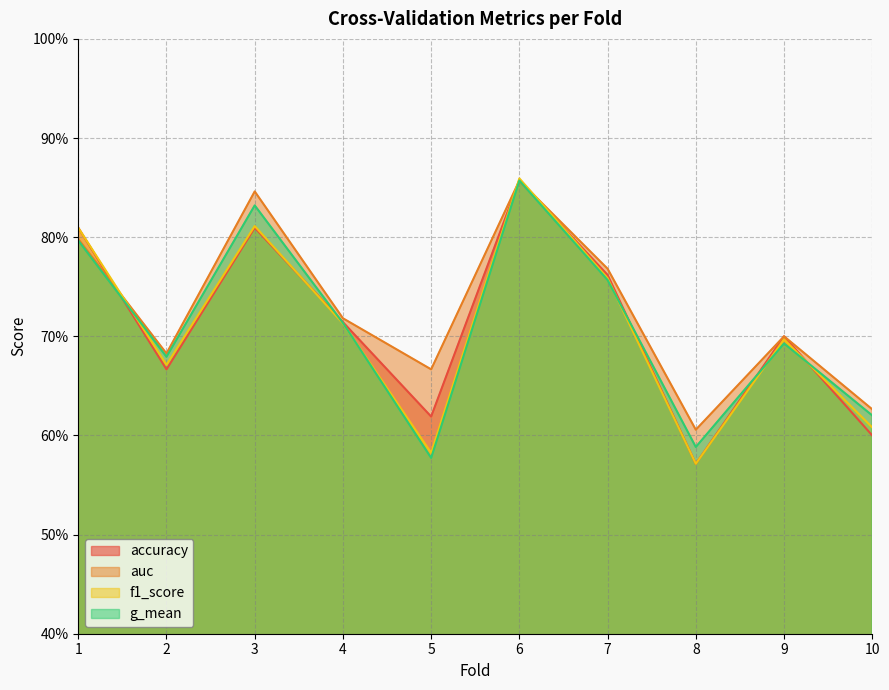

Which series has the widest spread of values?

f1_score